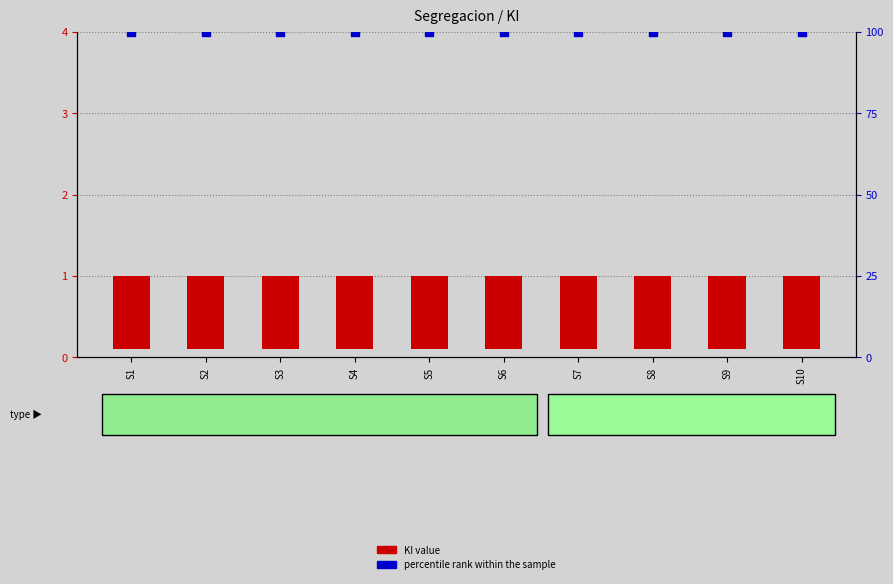

Which series has the largest Y range (max minus min)?

KI value